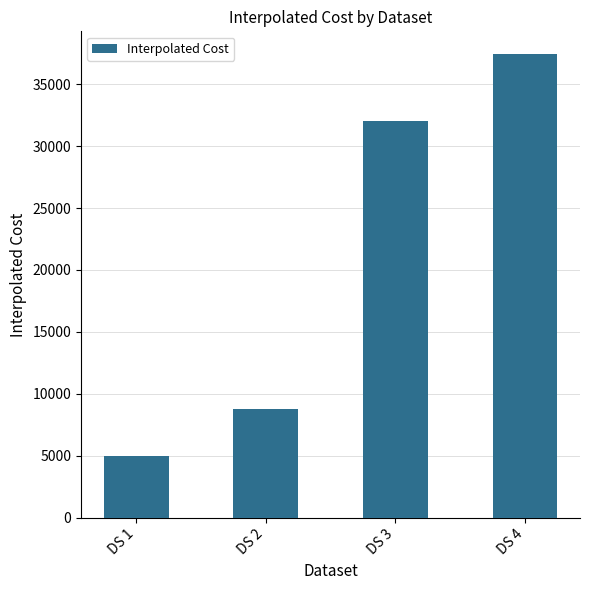

Reading left to right, extract all data points from this chart.

5000	8800	32000	37400